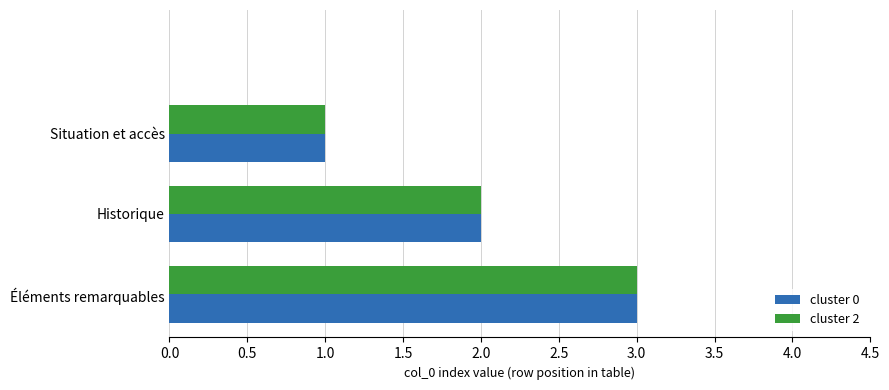

What is the maximum value shown in the chart?

3